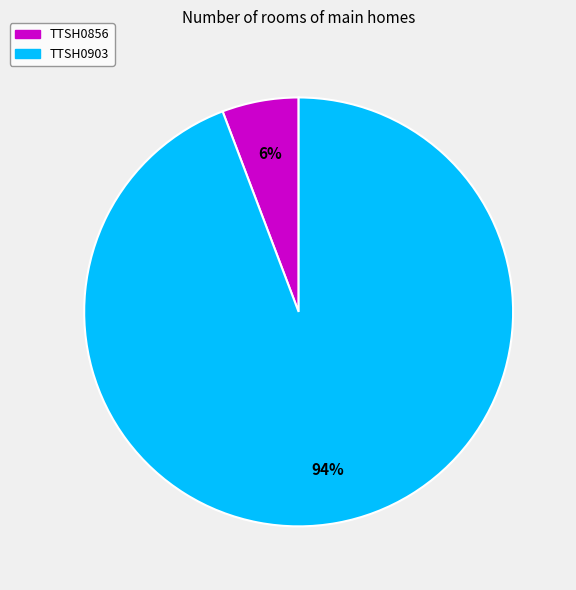

Which has a higher value, TTSH0856 or TTSH0903?

TTSH0903